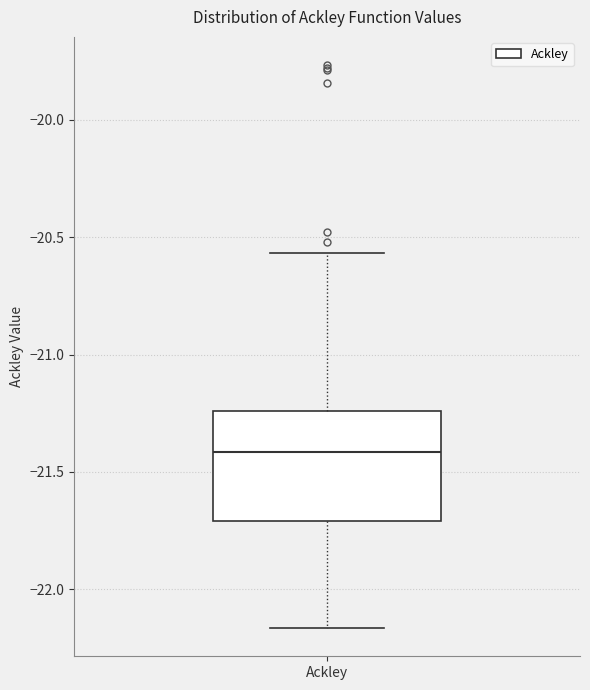

Transcribe this box plot: give where the median line is, the range the box spans, and where the two whiskers end, as read against the y-axis. The values are not printed on the chart, so give them approximately, as read against the axis.

median -21.40, box -21.70 to -21.25, whiskers -22.15 to -20.55